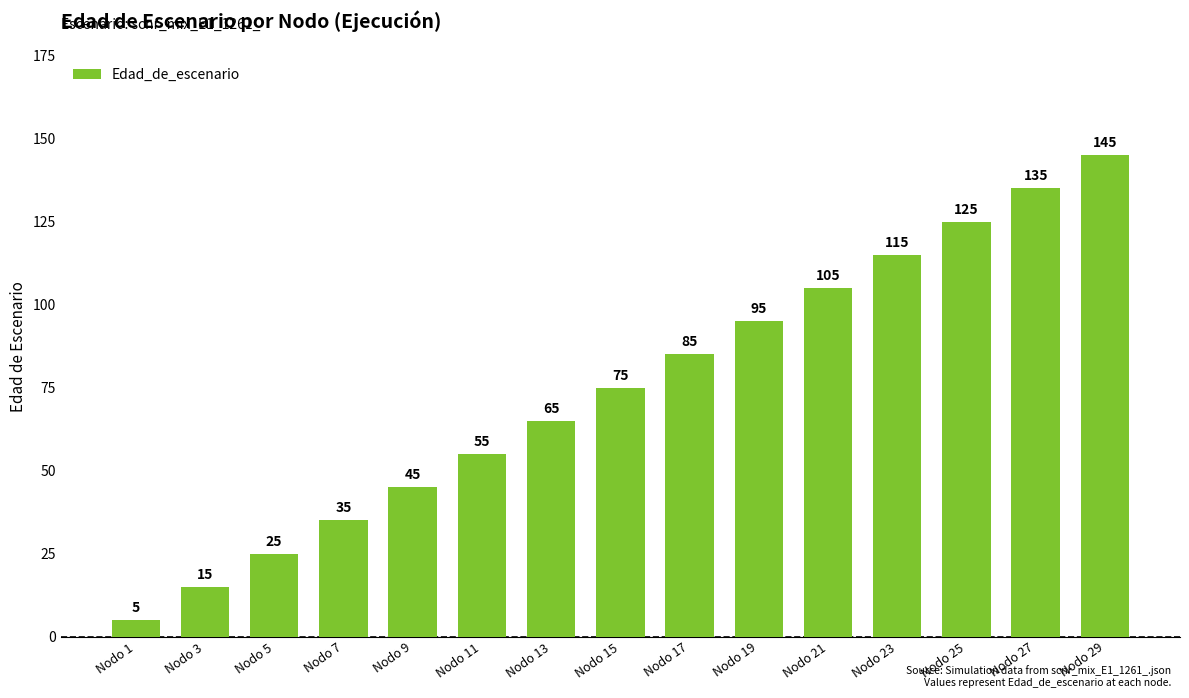

List the labels in order of value, smallest first.

Nodo 1, Nodo 3, Nodo 5, Nodo 7, Nodo 9, Nodo 11, Nodo 13, Nodo 15, Nodo 17, Nodo 19, Nodo 21, Nodo 23, Nodo 25, Nodo 27, Nodo 29